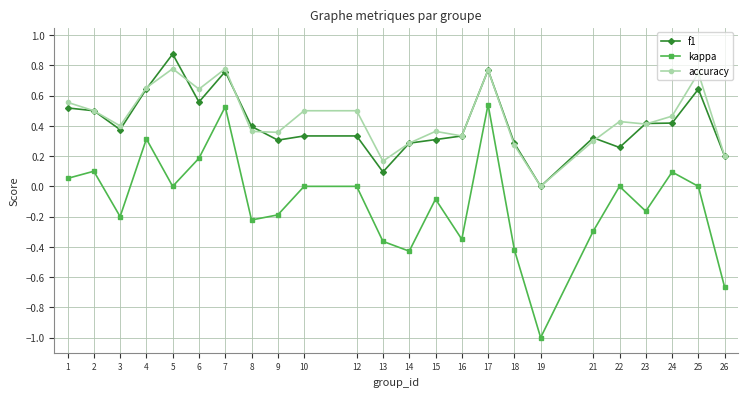

Is it true that kappa equals 0.7 at 7?

False